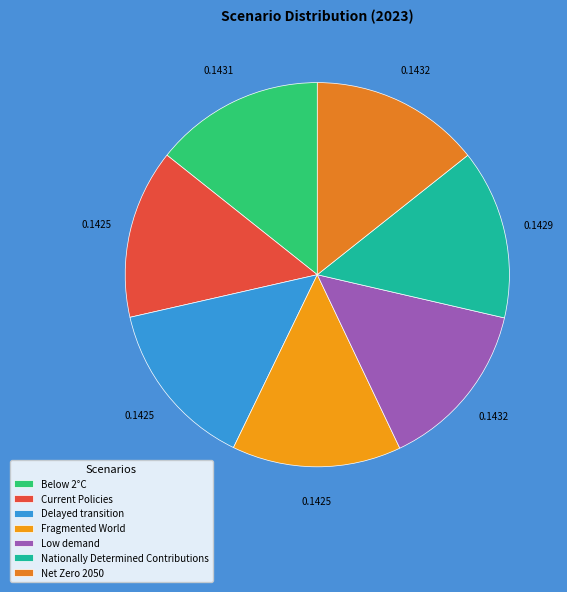

Rank the categories by value from highest to lowest.

Net Zero 2050, Low demand, Below 2°C, Nationally Determined Contributions, Current Policies, Delayed transition, Fragmented World